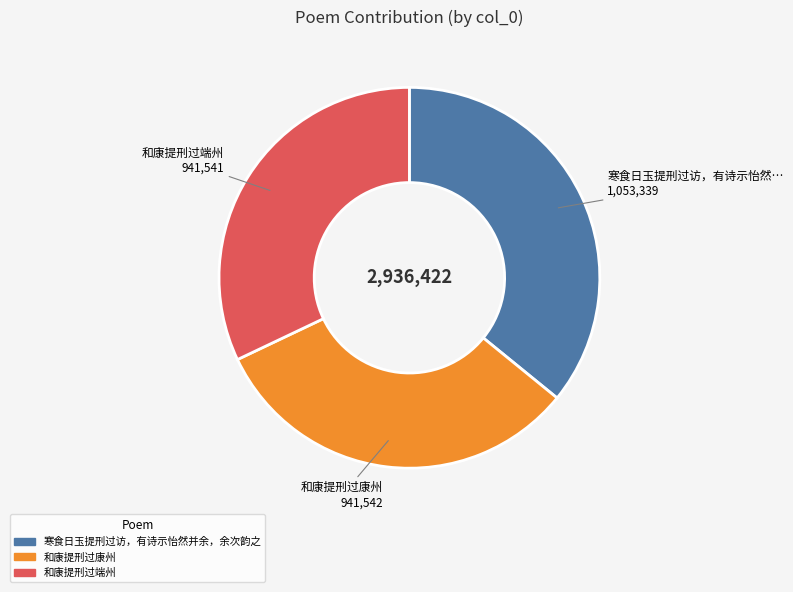

Which category has the biggest portion of the pie?

寒食日玉提刑过访，有诗示怡然并余，余次韵之